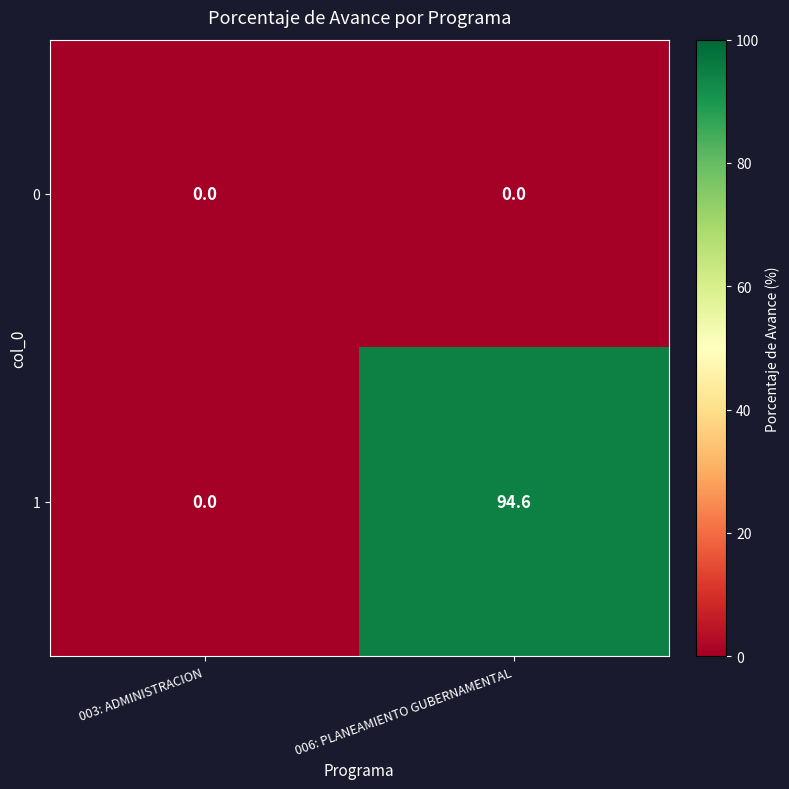

How many data points in 1 are less than 94?

1